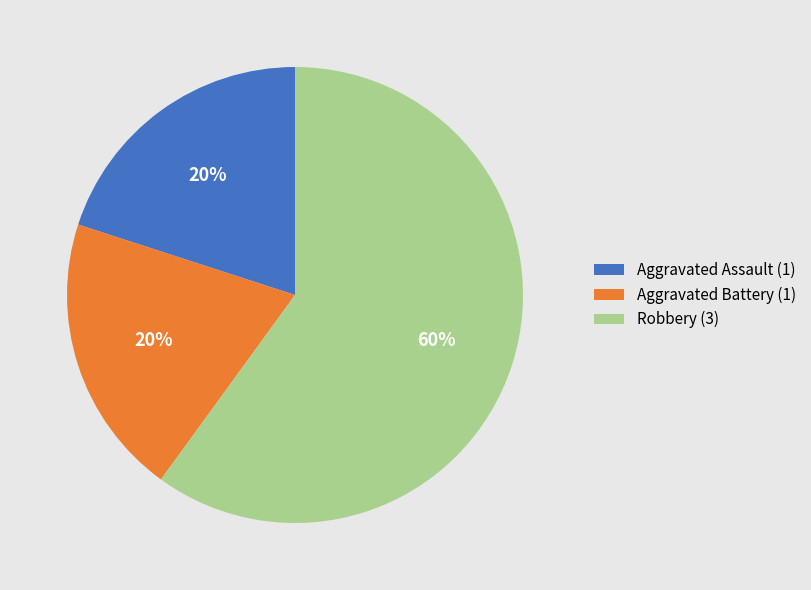

Is the sum of Aggravated Assault and Robbery greater than half?

Yes